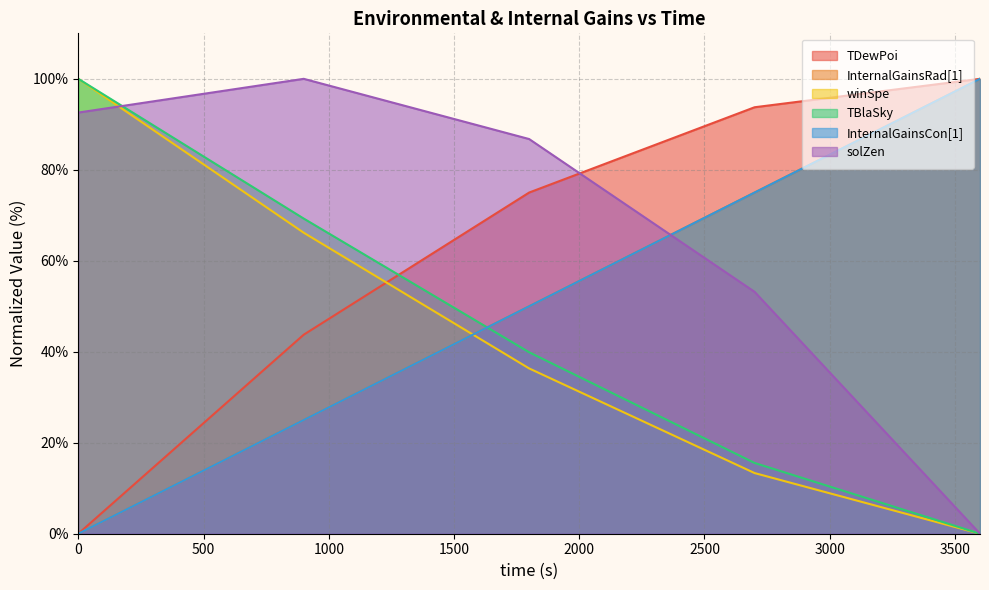

At which label does InternalGainsCon[1] first exceed 50?

1800